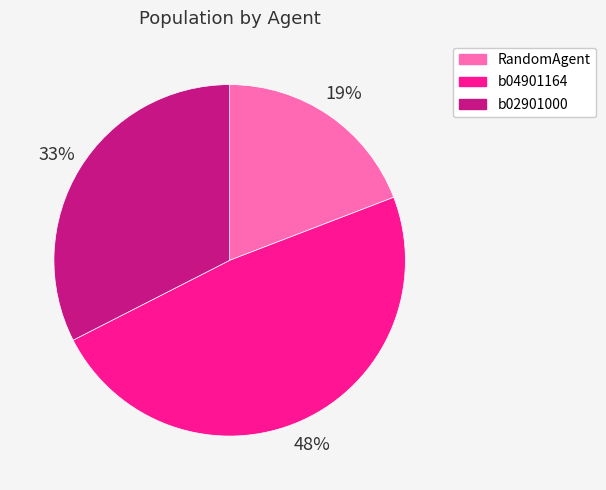

Does any single category account for the majority?

No